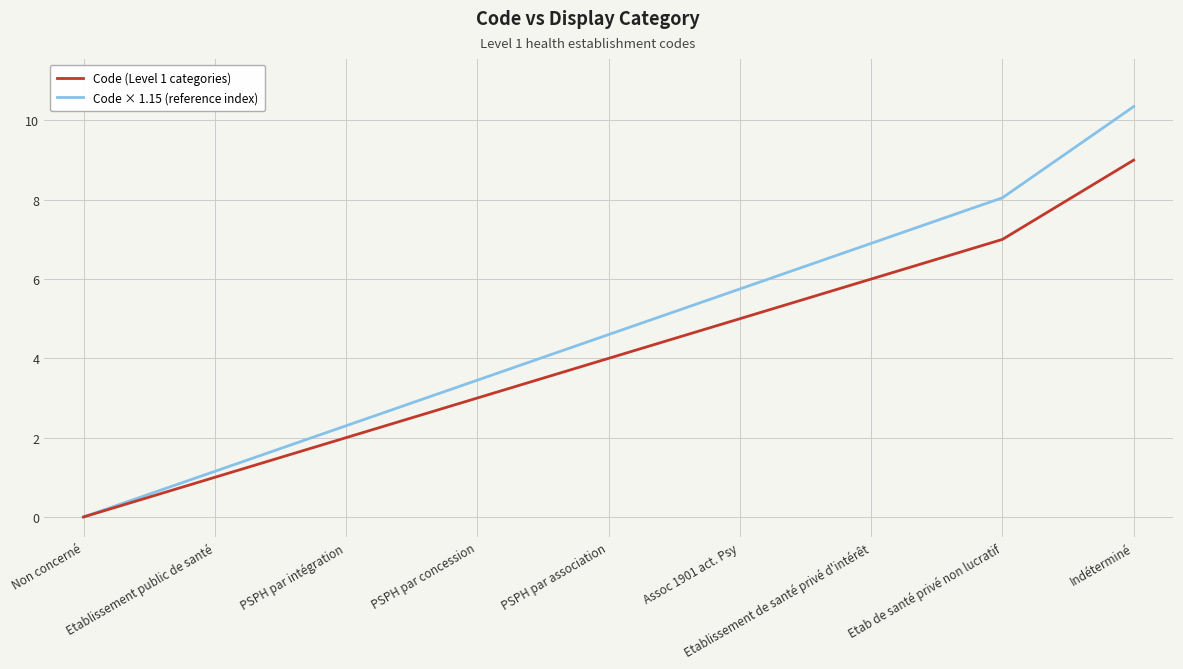

At how many categories does at least one series exceed 8?

2